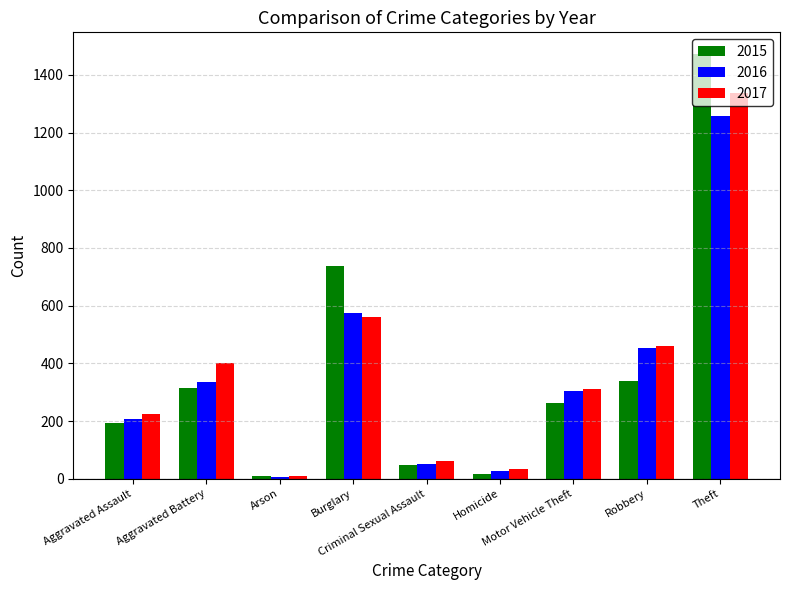

What is the average value of the 2017 series?

378